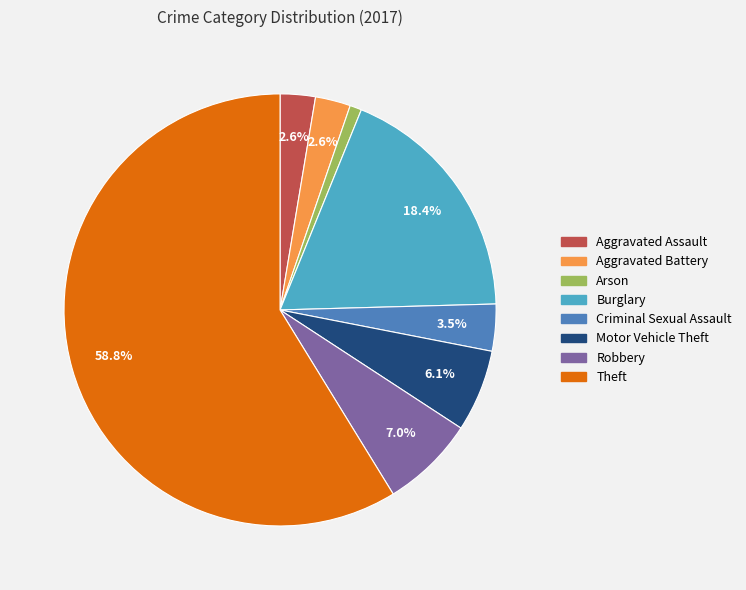

What is the smallest slice in the pie chart?

Arson